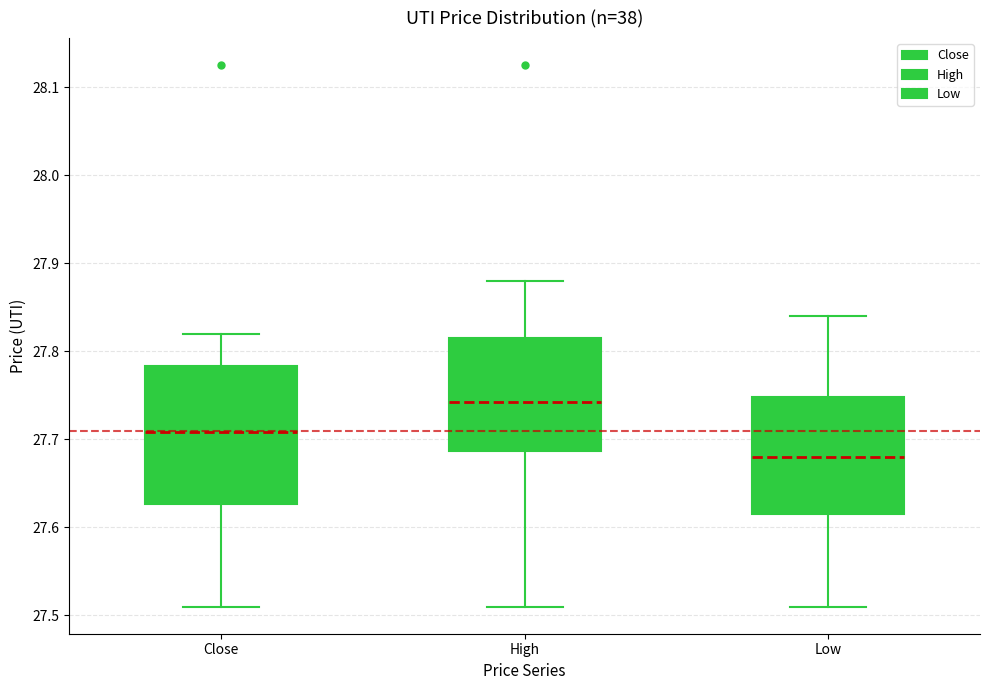

Reading left to right, read every box against the y-axis: the position of its median line, the range the box covers, and the ends of its whiskers. The values are not printed on the chart, so give them approximately, as read against the axis.

Close: median 27.71, box 27.63 to 27.78, whiskers 27.51 to 27.82
High: median 27.74, box 27.69 to 27.82, whiskers 27.51 to 27.88
Low: median 27.68, box 27.61 to 27.75, whiskers 27.51 to 27.84